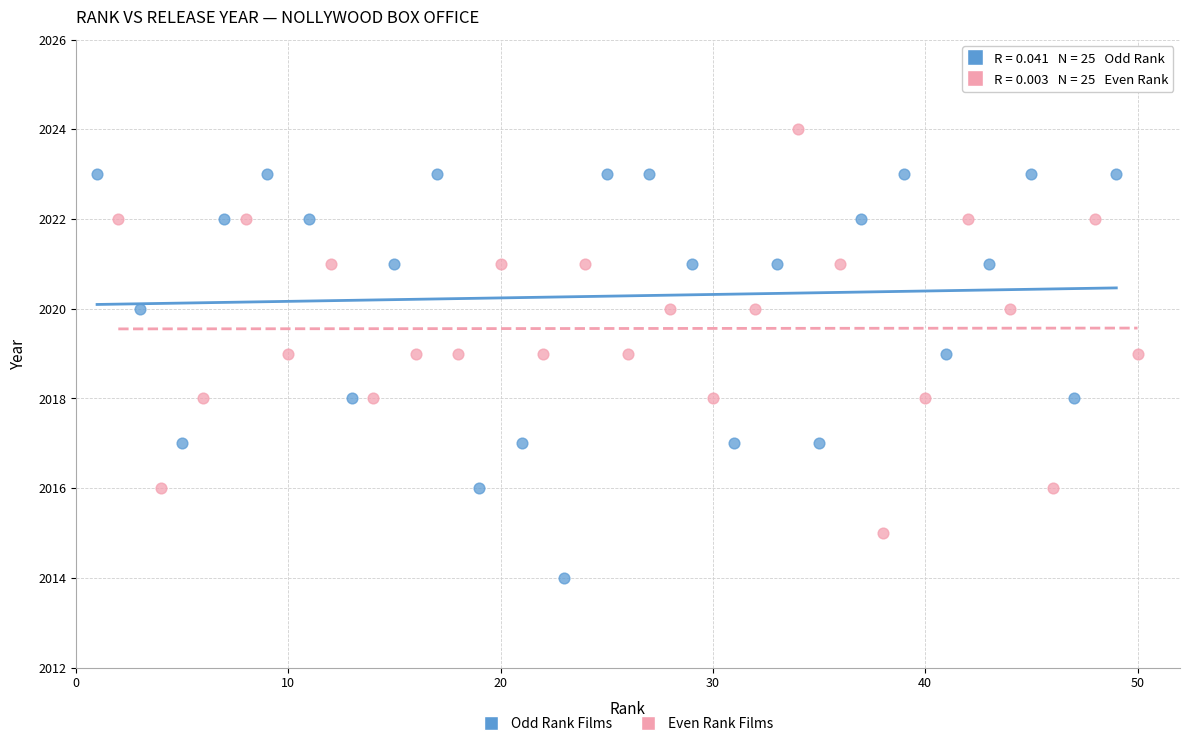

Which series reaches the maximum Y coordinate?

Even Rank Films